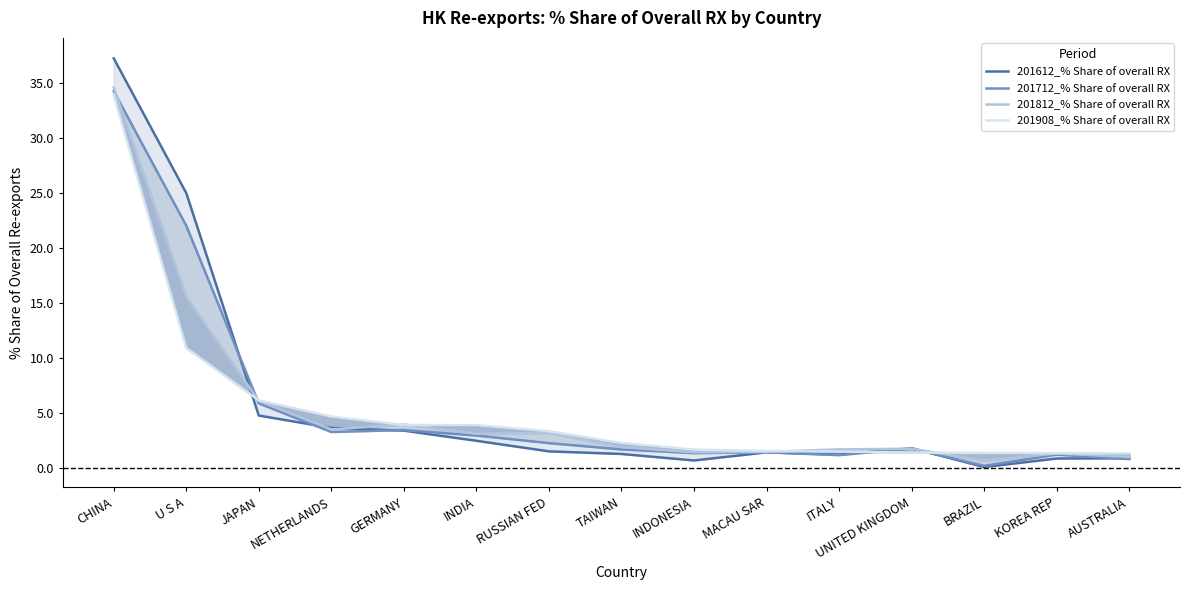

What are all the series names shown in the legend?

201612_% Share of overall RX, 201712_% Share of overall RX, 201812_% Share of overall RX, 201908_% Share of overall RX